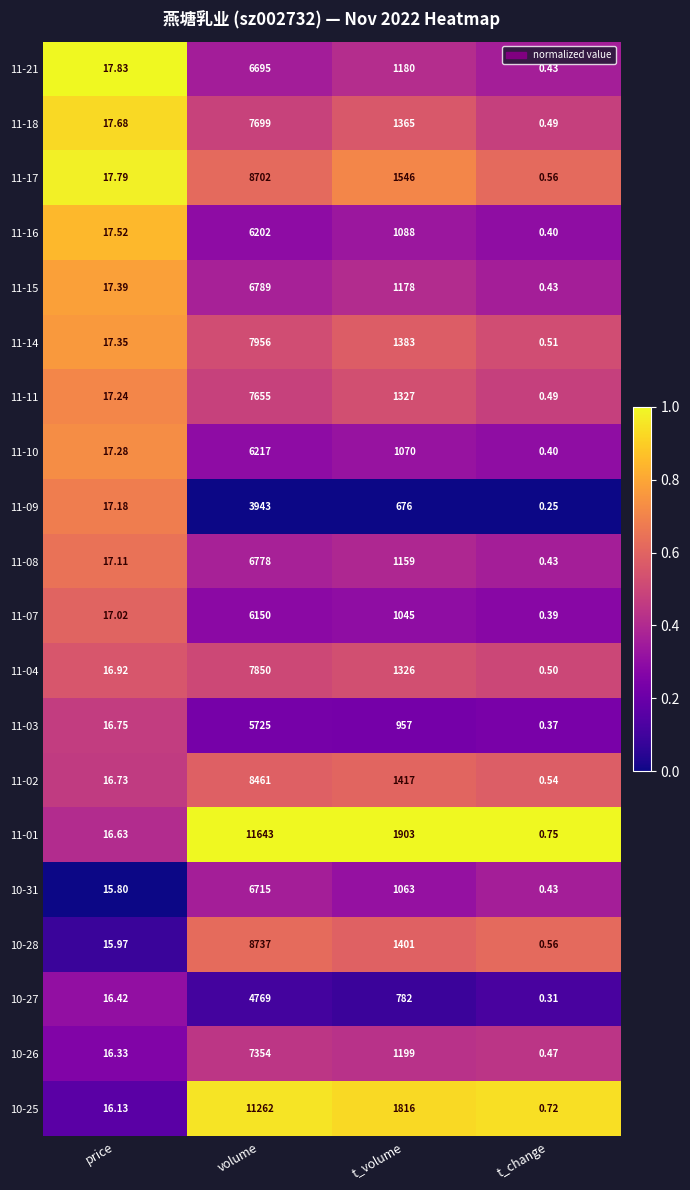

At which label does 11-10 reach its minimum?

t_change